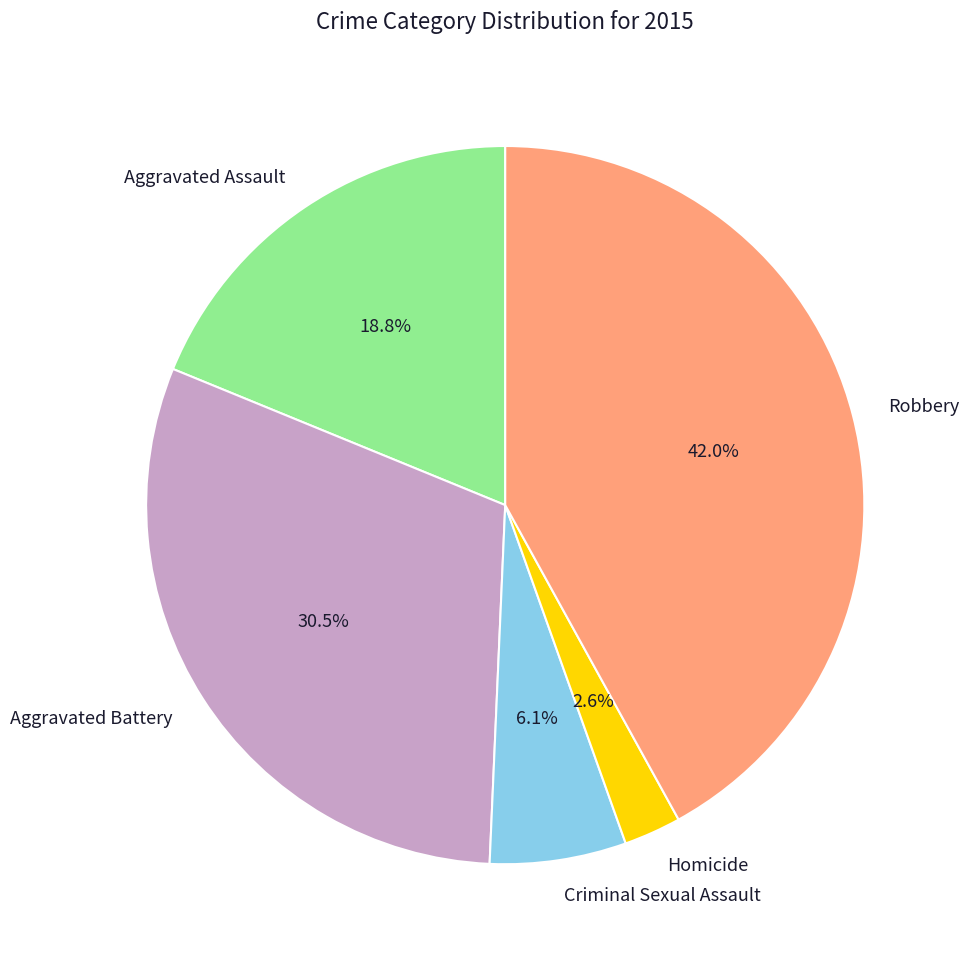

To the nearest percent, what is the difference between the Robbery and Homicide slice percentages?

39%